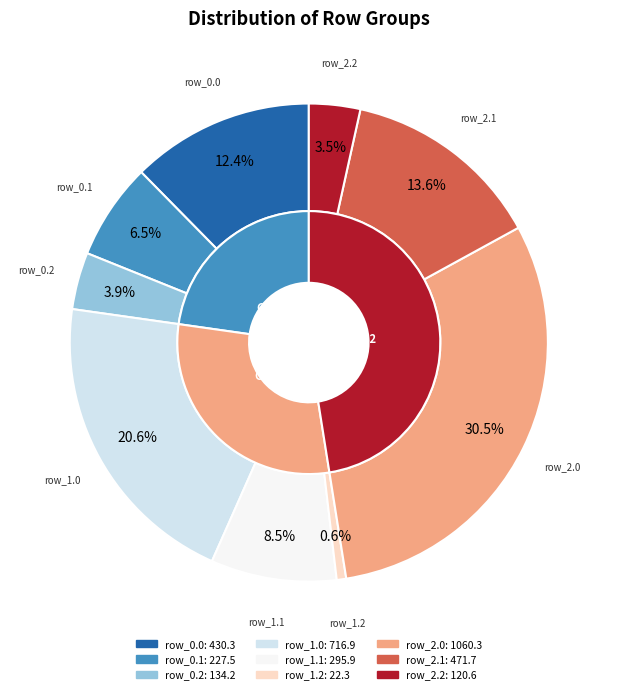

The row_2.1 slice represents 9% of the pie. True or false?

False